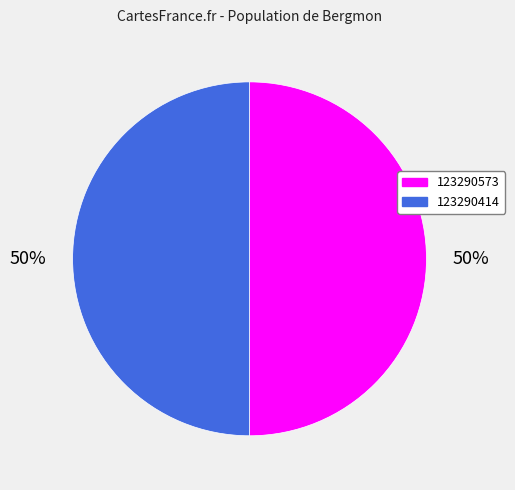

To the nearest percent, what is the combined percentage of 123290573 and 123290414?

100%